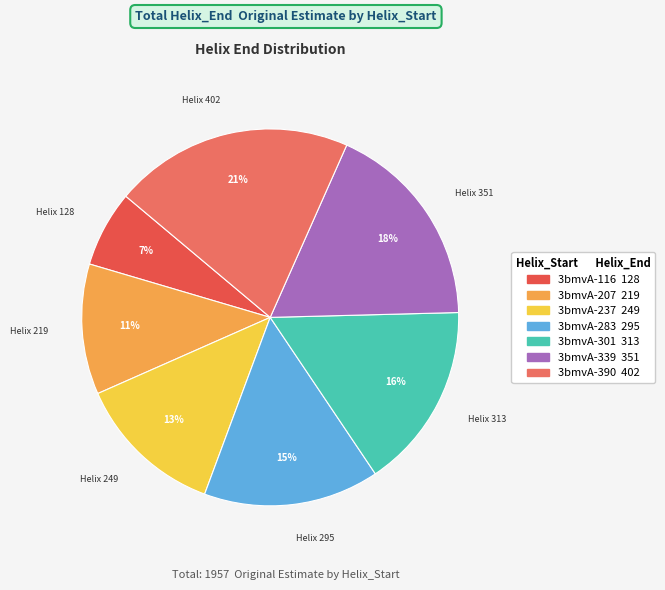

Does 3bmvA-116 represent more than half of the total?

No